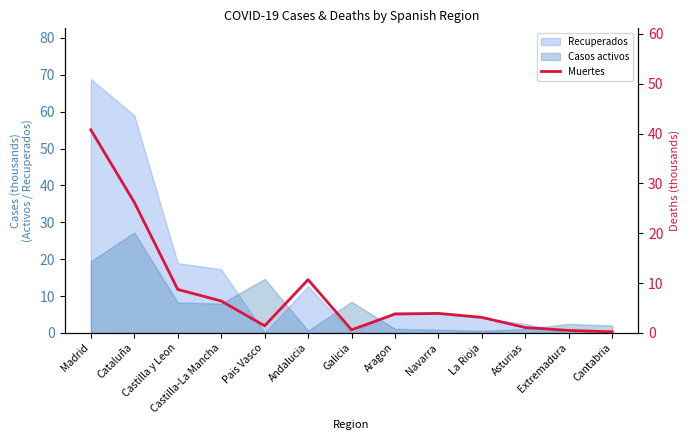

Does the chart have visible grid lines?

No